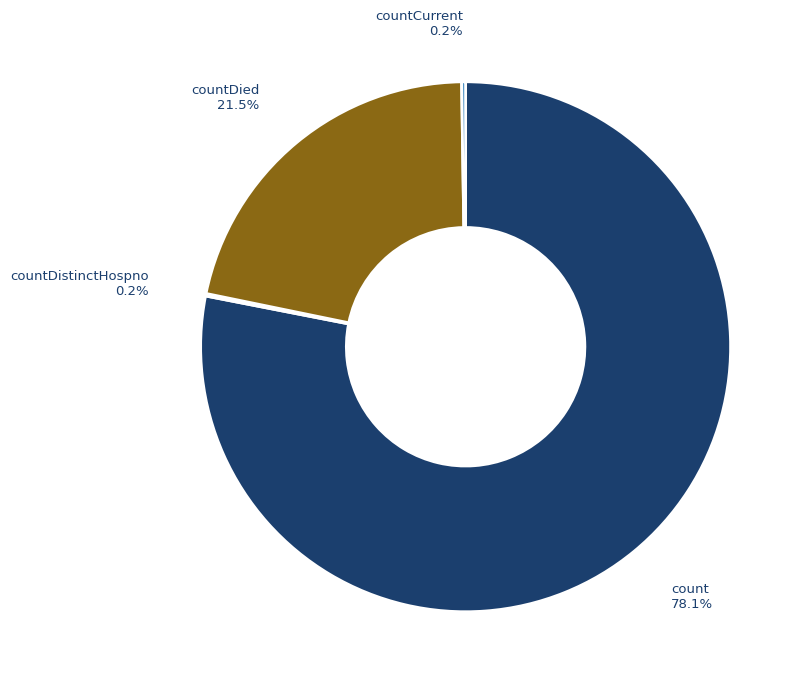

Does any single category account for the majority?

Yes